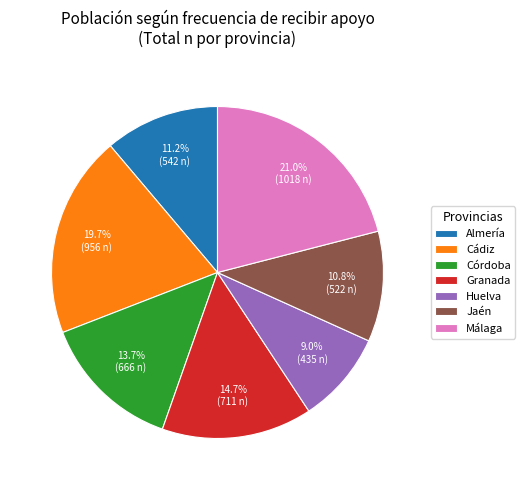

Is it true that Málaga is 38% of the pie?

False